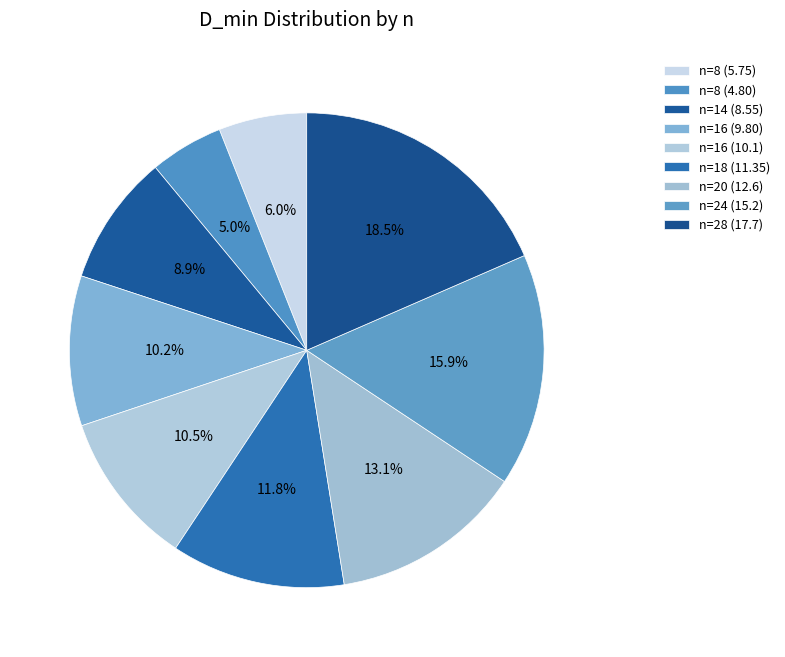

How many slices are in this pie chart?

9